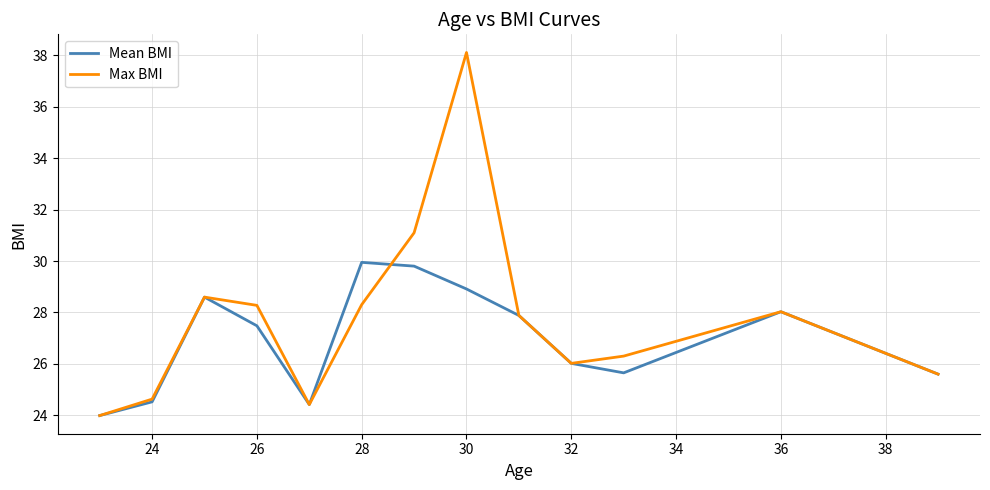

Which series has the largest range (max minus min)?

Max BMI